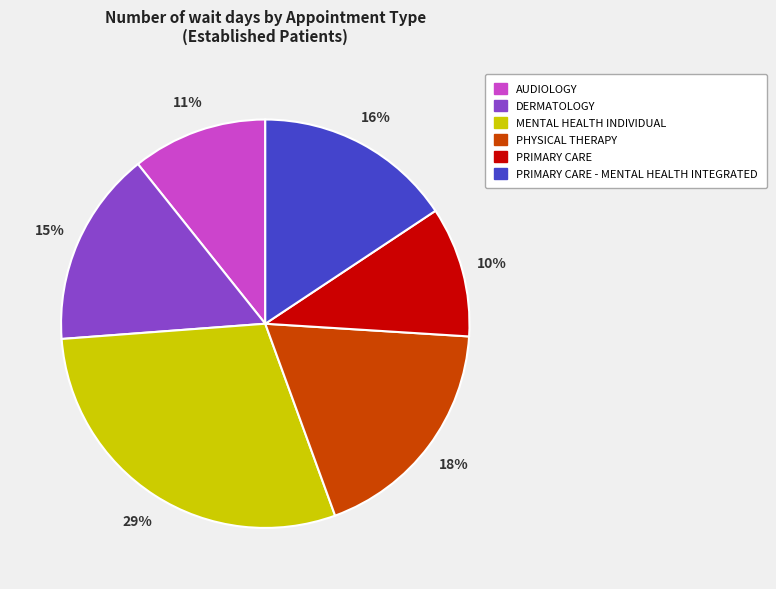

Approximately how many times larger is the value at PHYSICAL THERAPY compared to MENTAL HEALTH INDIVIDUAL?

0.6